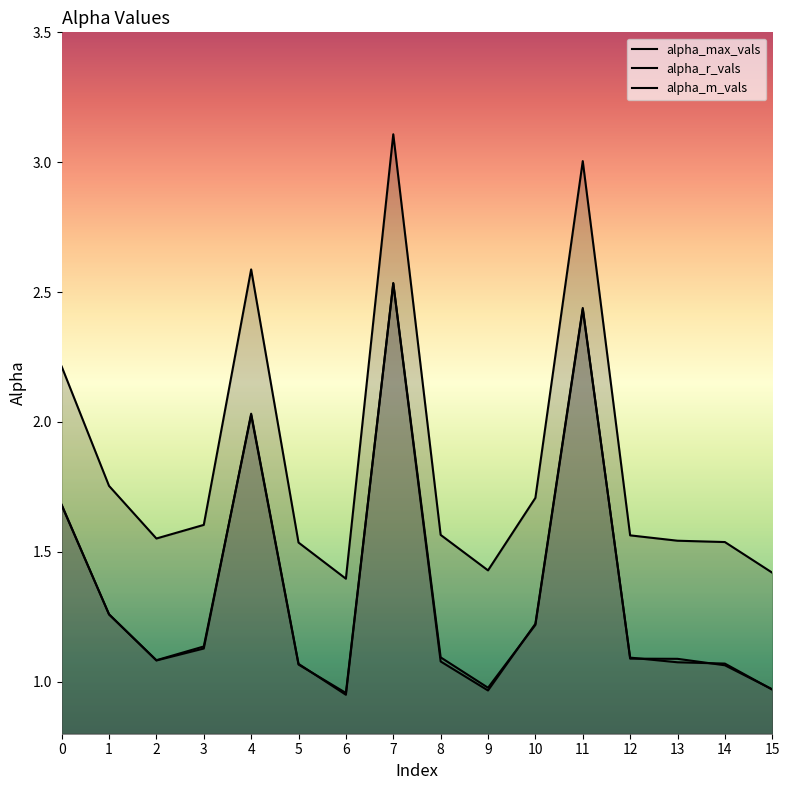

How many lines are shown in the chart?

3